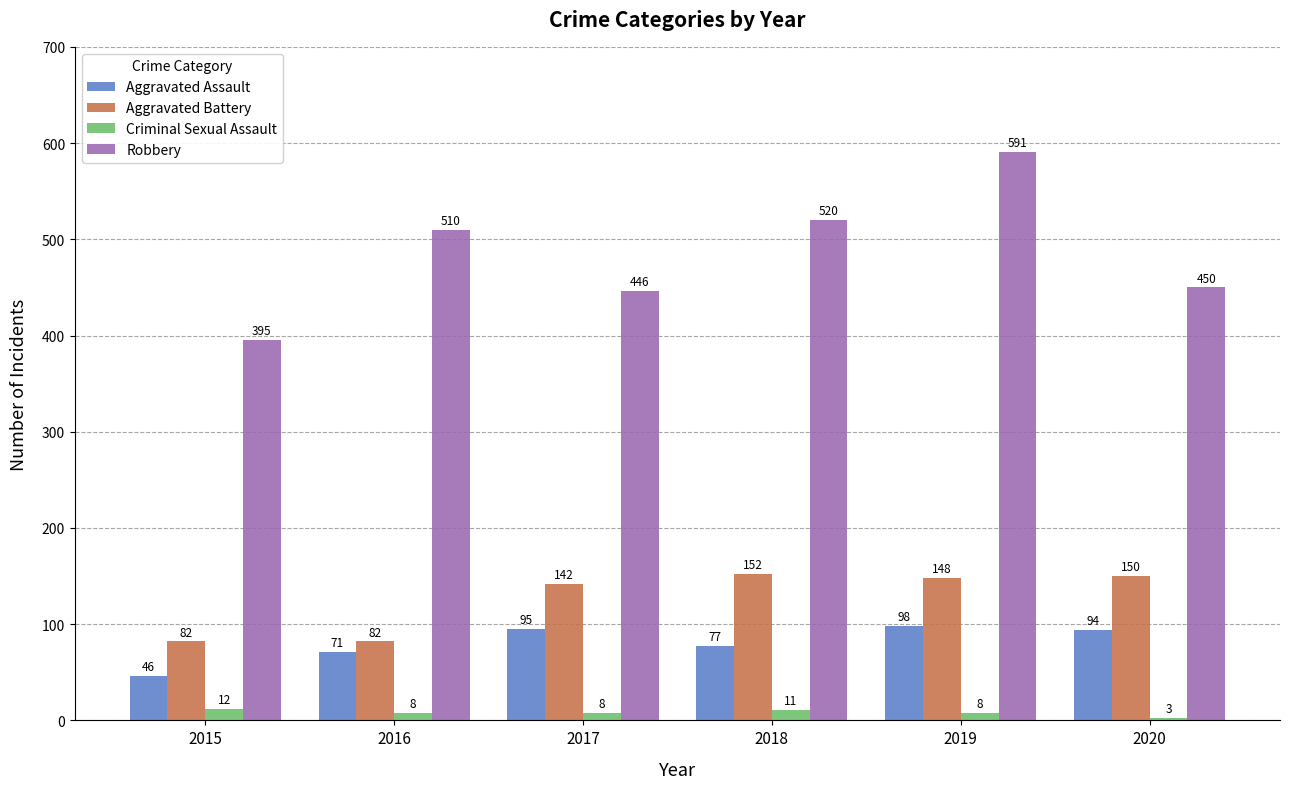

Which series changed the most between 2019 and 2020?

Robbery